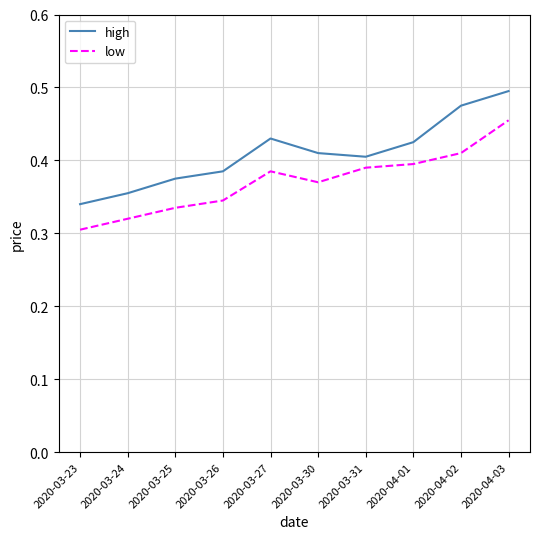

How many categories are shown in the chart?

10